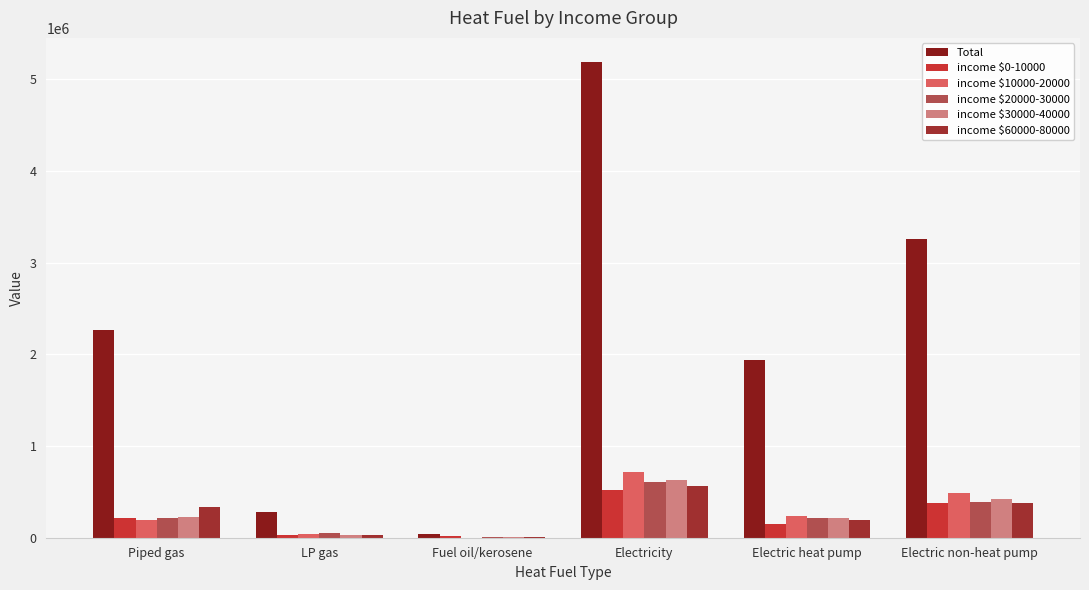

What is the difference between the highest and lowest values at Electric non-heat pump?

2882467.7